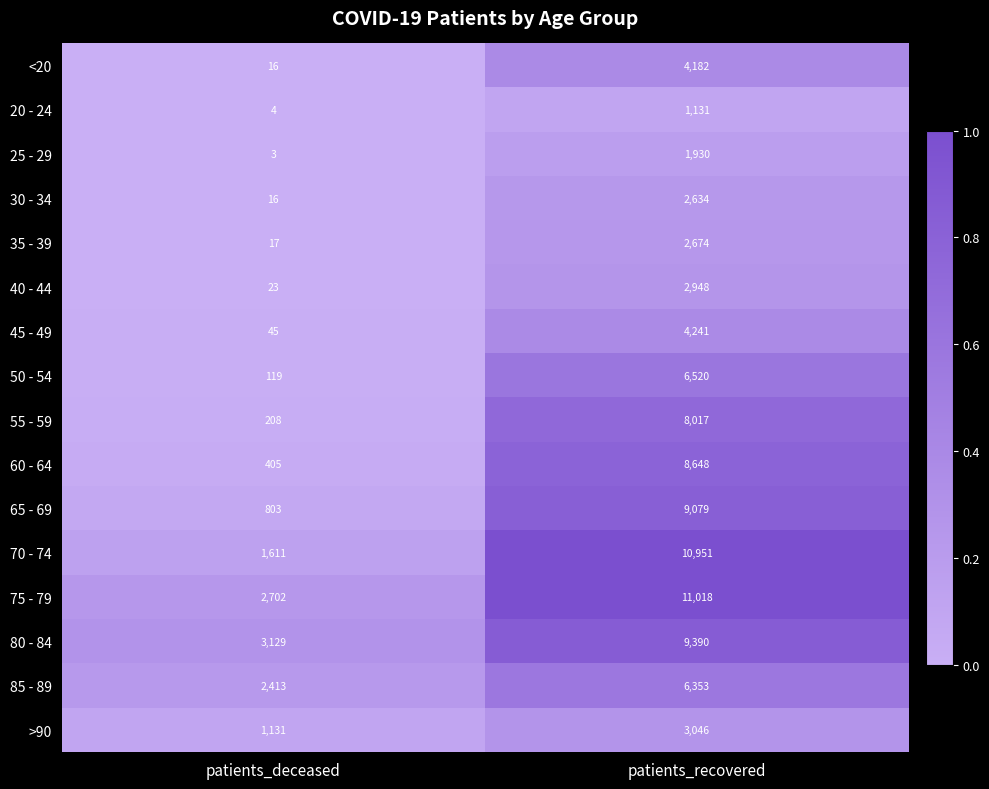

What is the spread (max minus min) of values at patients_deceased?

3126